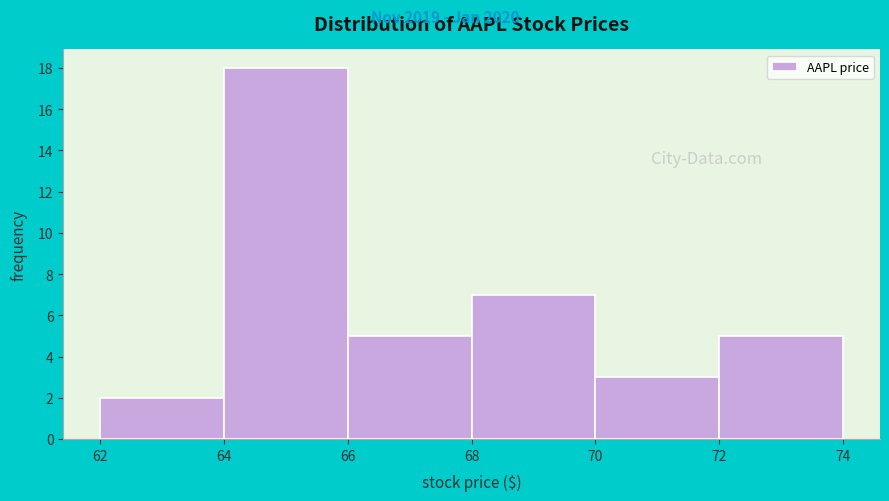

Which range on the x-axis has the tallest bar?

64 to 66